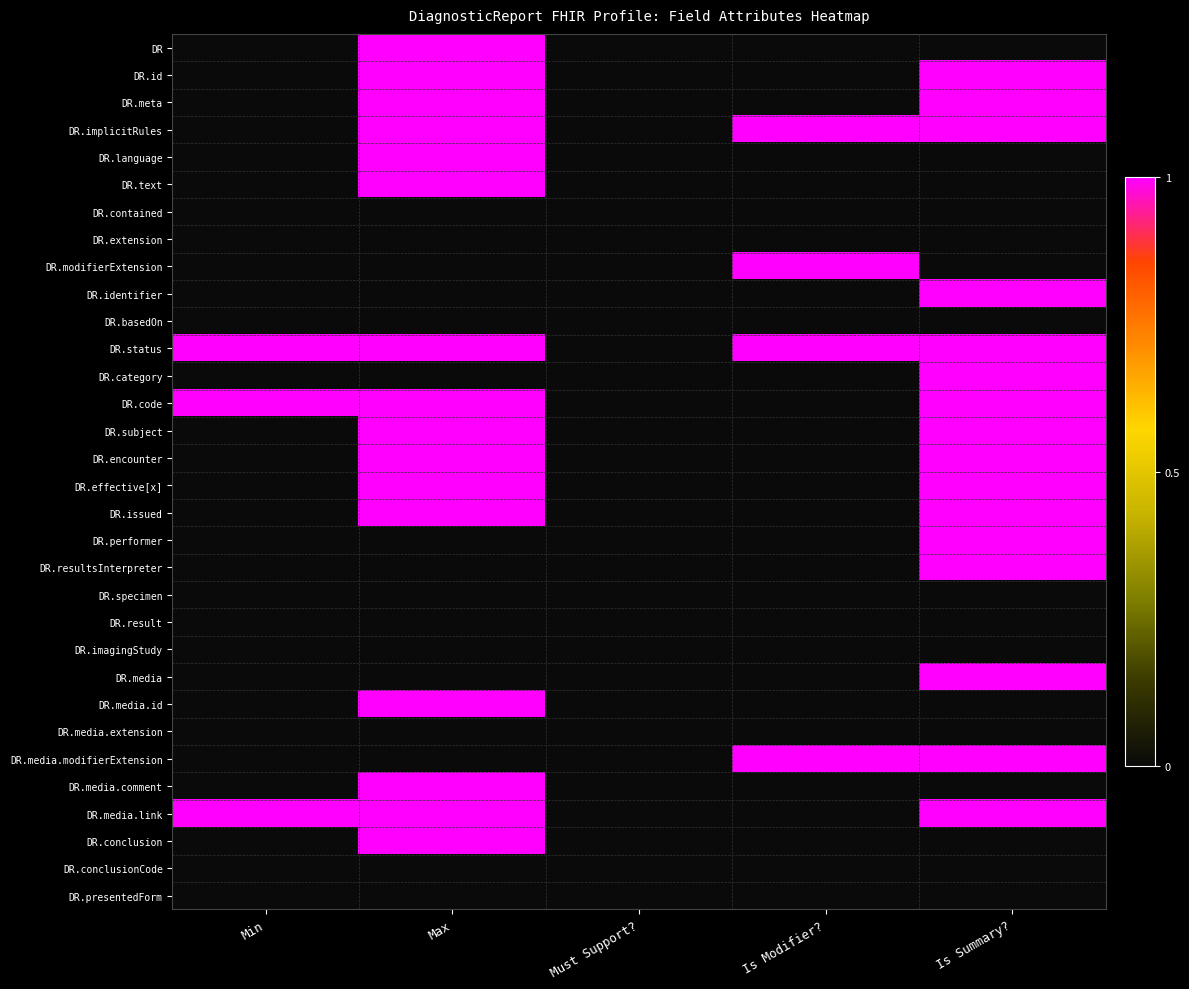

Reading right to left, list all the values displayed in this chart.

DR: Is Summary?=0	Is Modifier?=0	Must Support?=0	Max=1	Min=0
DR.id: Is Summary?=1	Is Modifier?=0	Must Support?=0	Max=1	Min=0
DR.meta: Is Summary?=1	Is Modifier?=0	Must Support?=0	Max=1	Min=0
DR.implicitRules: Is Summary?=1	Is Modifier?=1	Must Support?=0	Max=1	Min=0
DR.language: Is Summary?=0	Is Modifier?=0	Must Support?=0	Max=1	Min=0
DR.text: Is Summary?=0	Is Modifier?=0	Must Support?=0	Max=1	Min=0
DR.contained: Is Summary?=0	Is Modifier?=0	Must Support?=0	Max=0	Min=0
DR.extension: Is Summary?=0	Is Modifier?=0	Must Support?=0	Max=0	Min=0
DR.modifierExtension: Is Summary?=0	Is Modifier?=1	Must Support?=0	Max=0	Min=0
DR.identifier: Is Summary?=1	Is Modifier?=0	Must Support?=0	Max=0	Min=0
DR.basedOn: Is Summary?=0	Is Modifier?=0	Must Support?=0	Max=0	Min=0
DR.status: Is Summary?=1	Is Modifier?=1	Must Support?=0	Max=1	Min=1
DR.category: Is Summary?=1	Is Modifier?=0	Must Support?=0	Max=0	Min=0
DR.code: Is Summary?=1	Is Modifier?=0	Must Support?=0	Max=1	Min=1
DR.subject: Is Summary?=1	Is Modifier?=0	Must Support?=0	Max=1	Min=0
DR.encounter: Is Summary?=1	Is Modifier?=0	Must Support?=0	Max=1	Min=0
DR.effective[x]: Is Summary?=1	Is Modifier?=0	Must Support?=0	Max=1	Min=0
DR.issued: Is Summary?=1	Is Modifier?=0	Must Support?=0	Max=1	Min=0
DR.performer: Is Summary?=1	Is Modifier?=0	Must Support?=0	Max=0	Min=0
DR.resultsInterpreter: Is Summary?=1	Is Modifier?=0	Must Support?=0	Max=0	Min=0
DR.specimen: Is Summary?=0	Is Modifier?=0	Must Support?=0	Max=0	Min=0
DR.result: Is Summary?=0	Is Modifier?=0	Must Support?=0	Max=0	Min=0
DR.imagingStudy: Is Summary?=0	Is Modifier?=0	Must Support?=0	Max=0	Min=0
DR.media: Is Summary?=1	Is Modifier?=0	Must Support?=0	Max=0	Min=0
DR.media.id: Is Summary?=0	Is Modifier?=0	Must Support?=0	Max=1	Min=0
DR.media.extension: Is Summary?=0	Is Modifier?=0	Must Support?=0	Max=0	Min=0
DR.media.modifierExtension: Is Summary?=1	Is Modifier?=1	Must Support?=0	Max=0	Min=0
DR.media.comment: Is Summary?=0	Is Modifier?=0	Must Support?=0	Max=1	Min=0
DR.media.link: Is Summary?=1	Is Modifier?=0	Must Support?=0	Max=1	Min=1
DR.conclusion: Is Summary?=0	Is Modifier?=0	Must Support?=0	Max=1	Min=0
DR.conclusionCode: Is Summary?=0	Is Modifier?=0	Must Support?=0	Max=0	Min=0
DR.presentedForm: Is Summary?=0	Is Modifier?=0	Must Support?=0	Max=0	Min=0